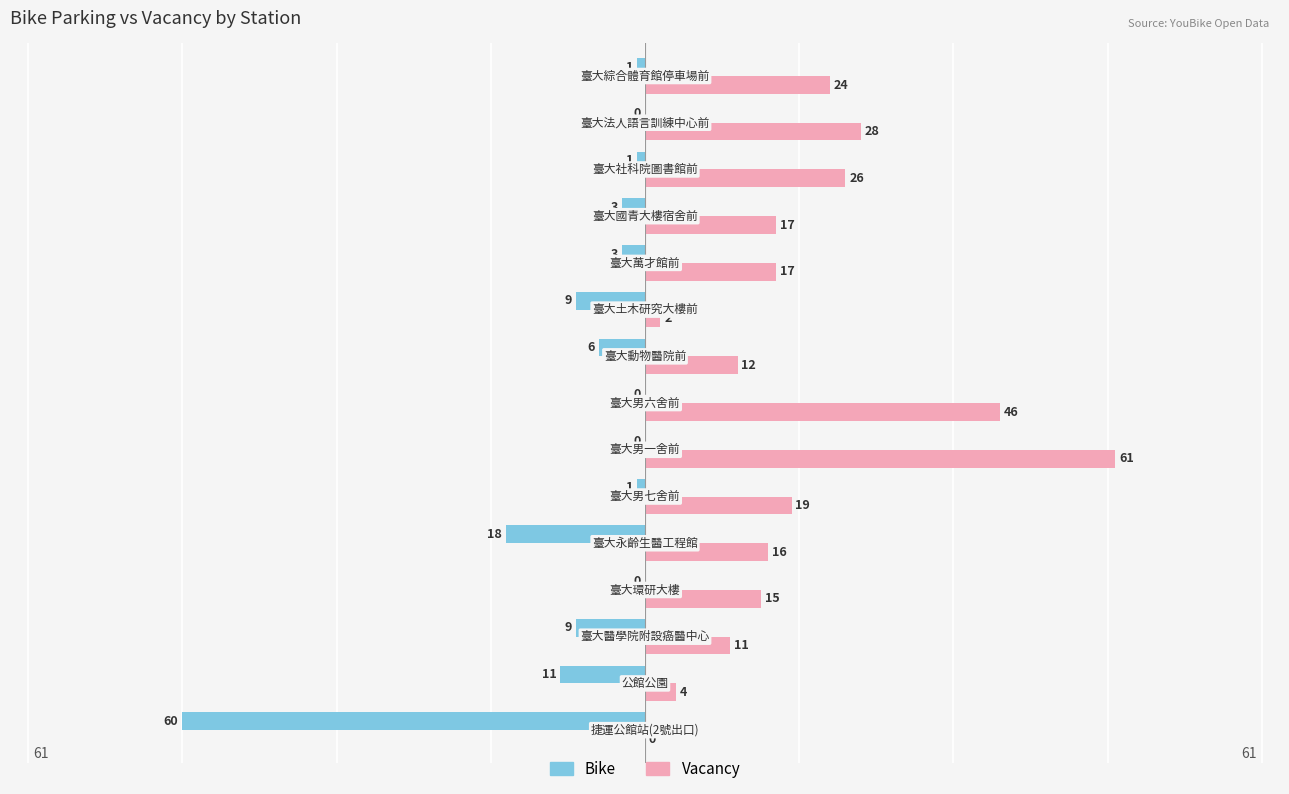

What is the sum of all Bike values?

-122